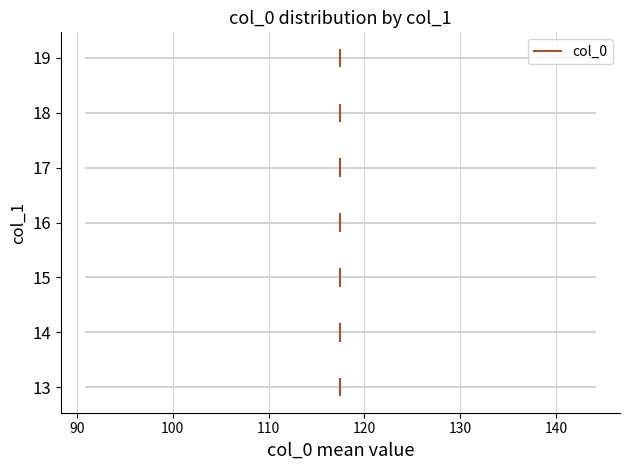

True or false: the data has more than 1 interior local peaks.

False